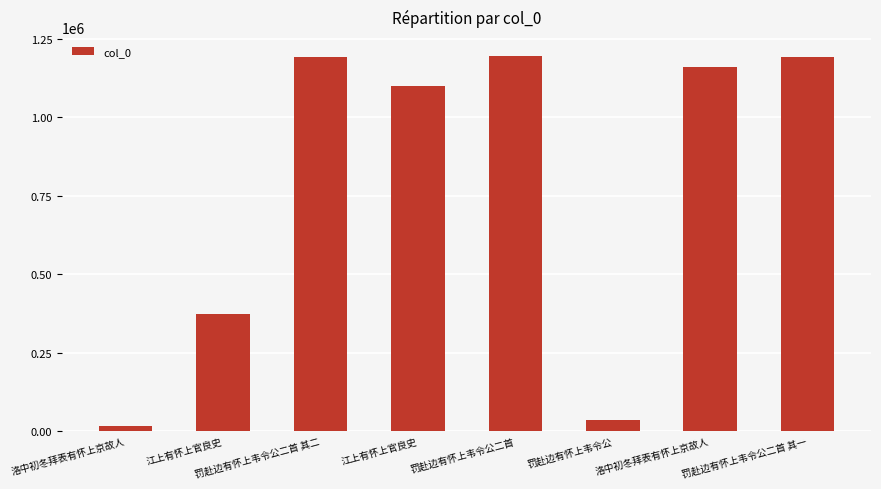

How many bars are there in total?

8